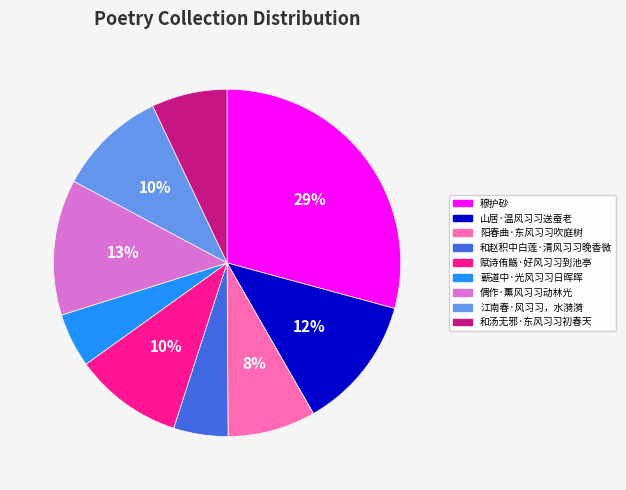

Does any single category account for the majority?

No